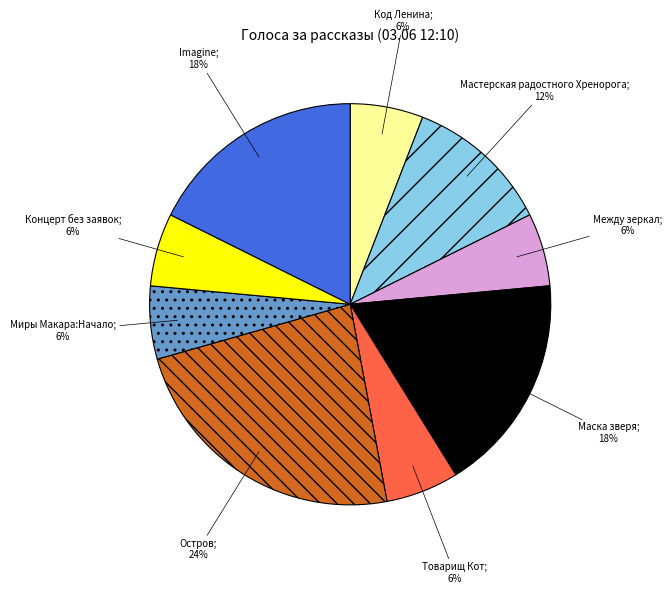

To the nearest percent, what is the average slice percentage?

11%